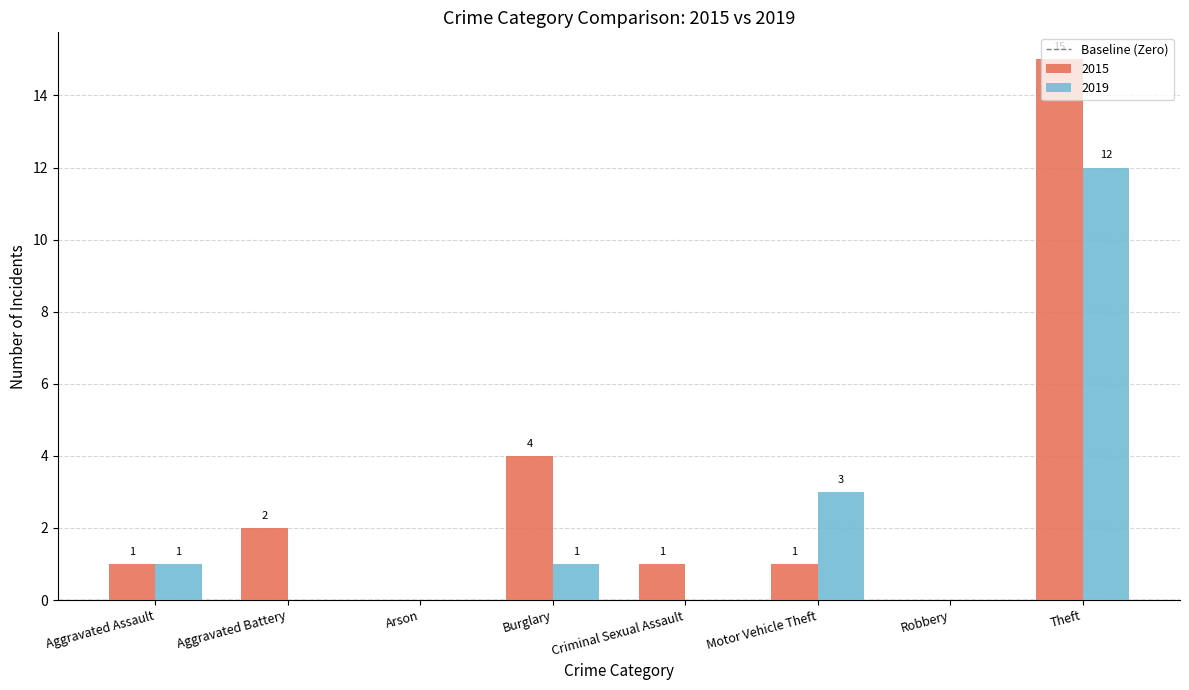

Which label corresponds to the largest value in the chart?

Theft